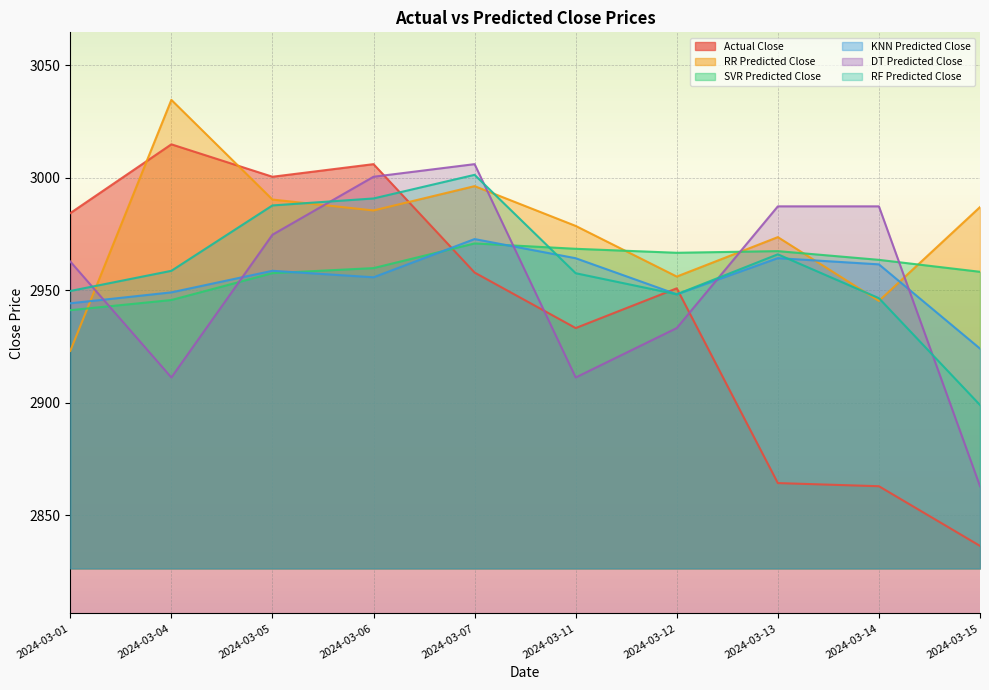

How many interior local peaks does the KNN Predicted Close series have?

3